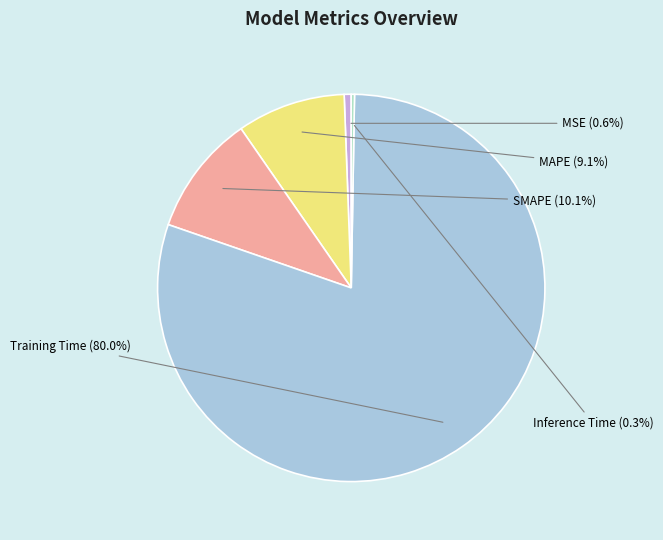

Does any single category account for the majority?

Yes